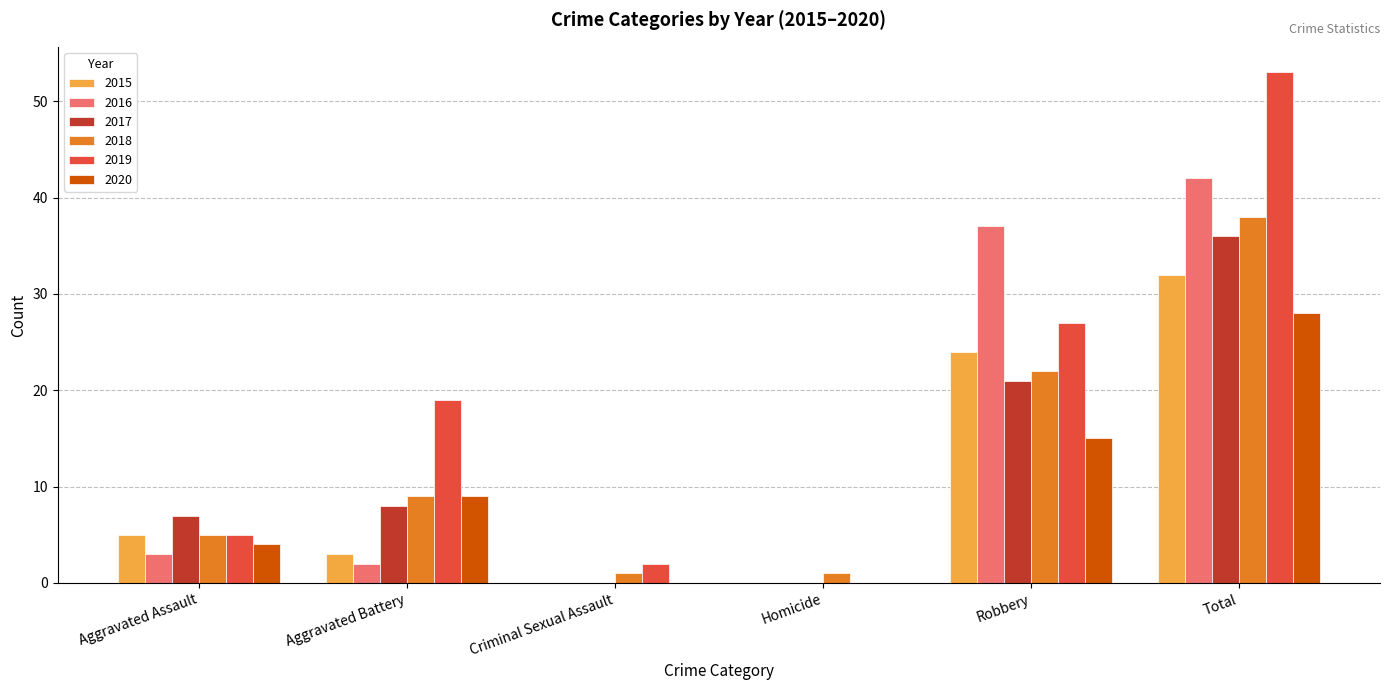

Which series changed the most between Criminal Sexual Assault and Total?

2019